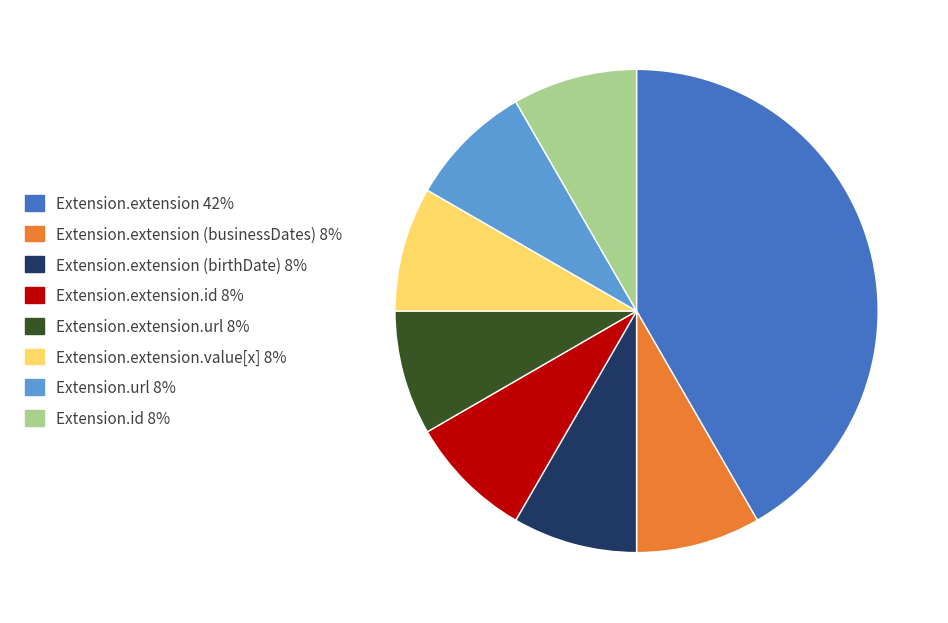

Is there a majority slice in this chart?

No